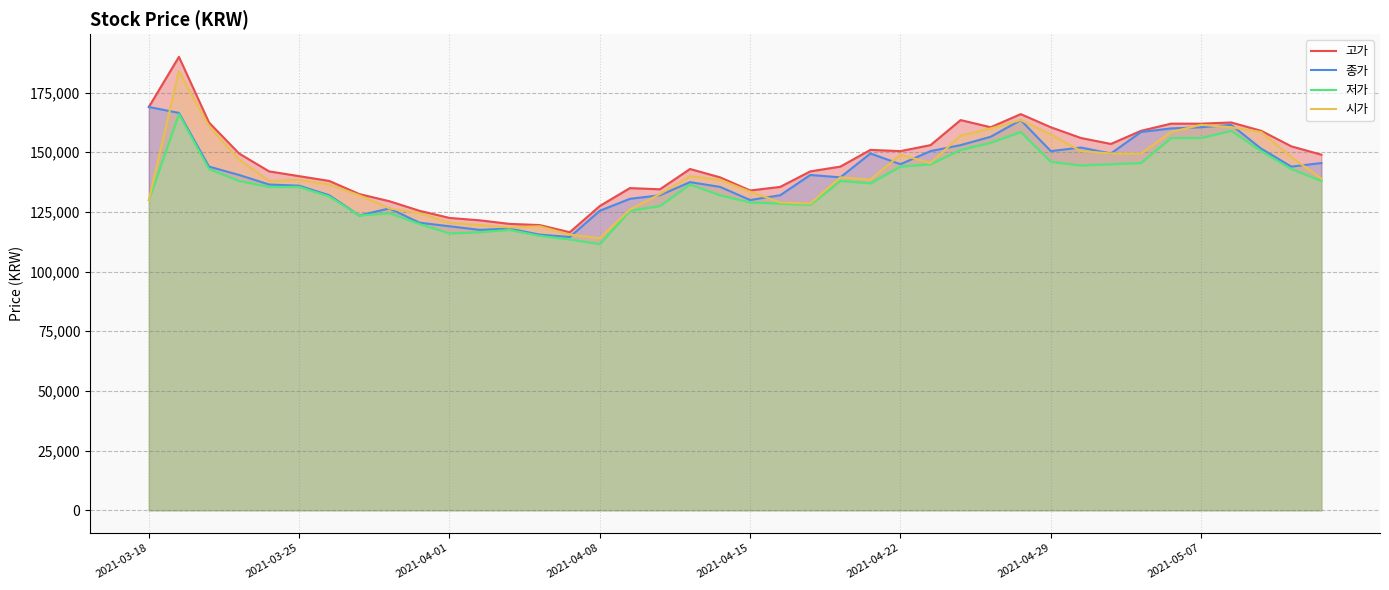

True or false: 종가 and 저가 cross at least once.

False